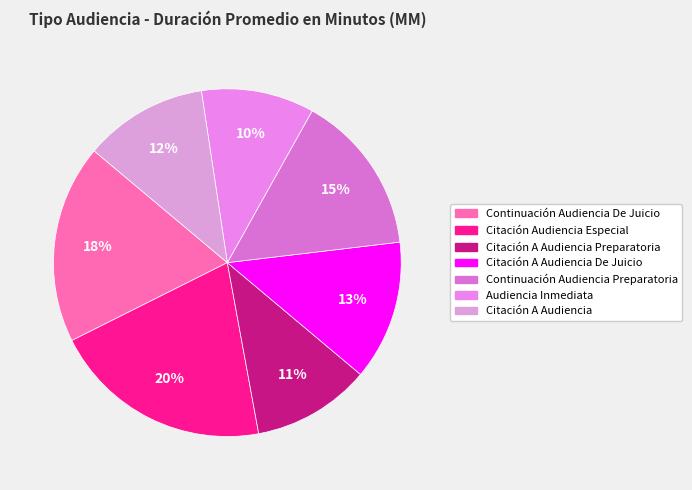

How many segments does this pie chart have?

7